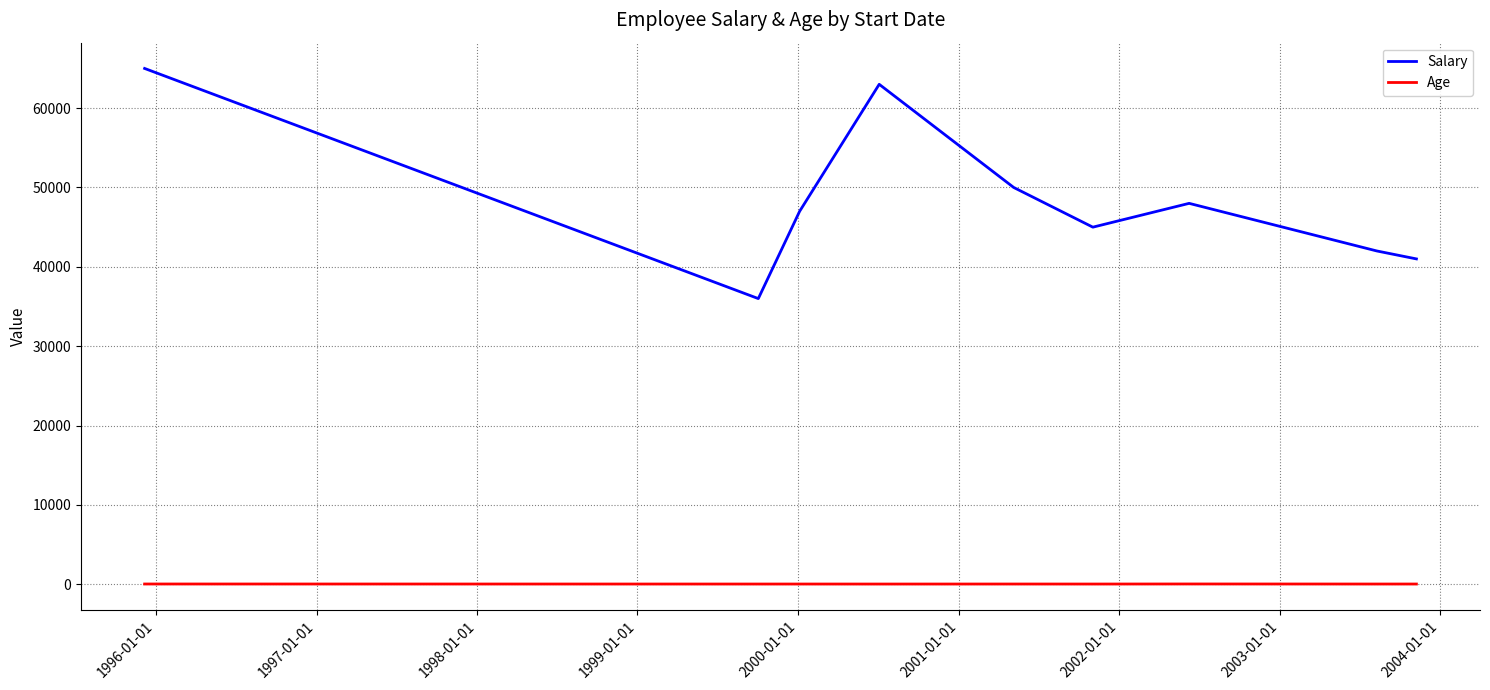

What is the smallest value displayed?

29